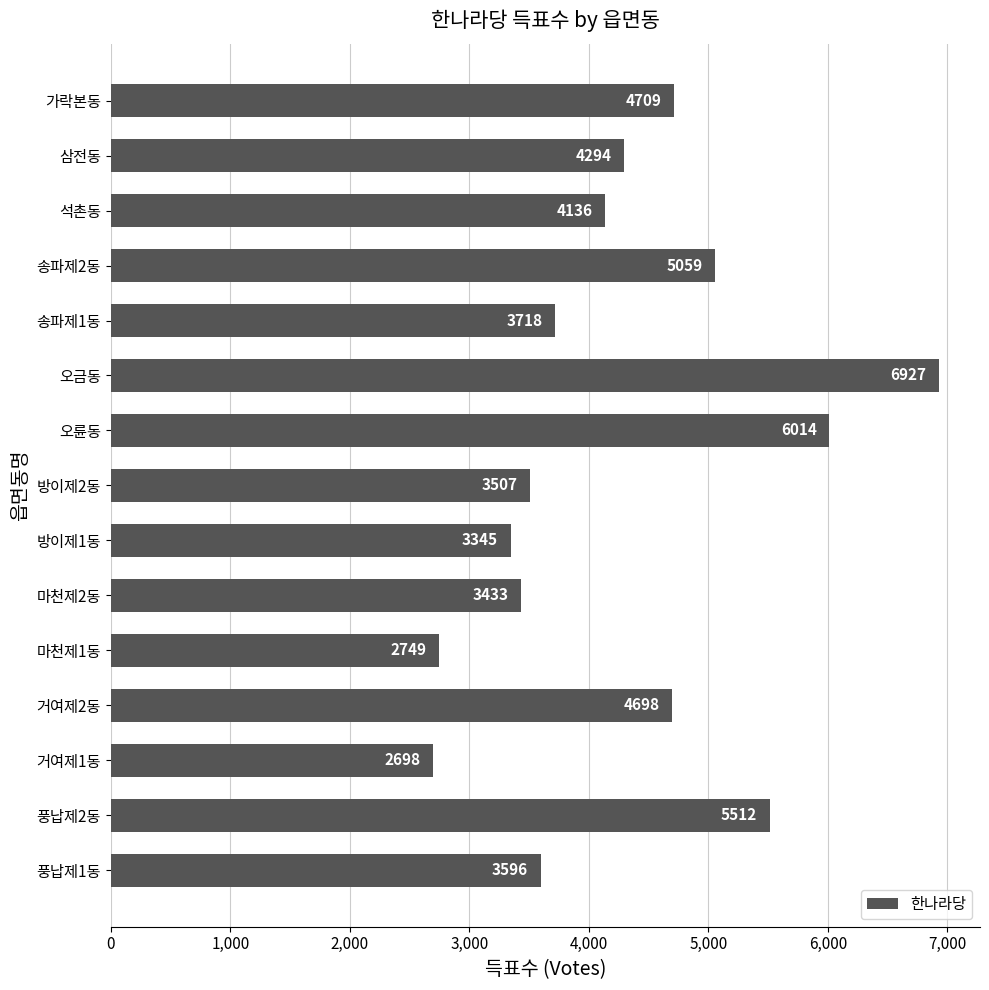

What is the difference between the second highest and minimum values?

3316